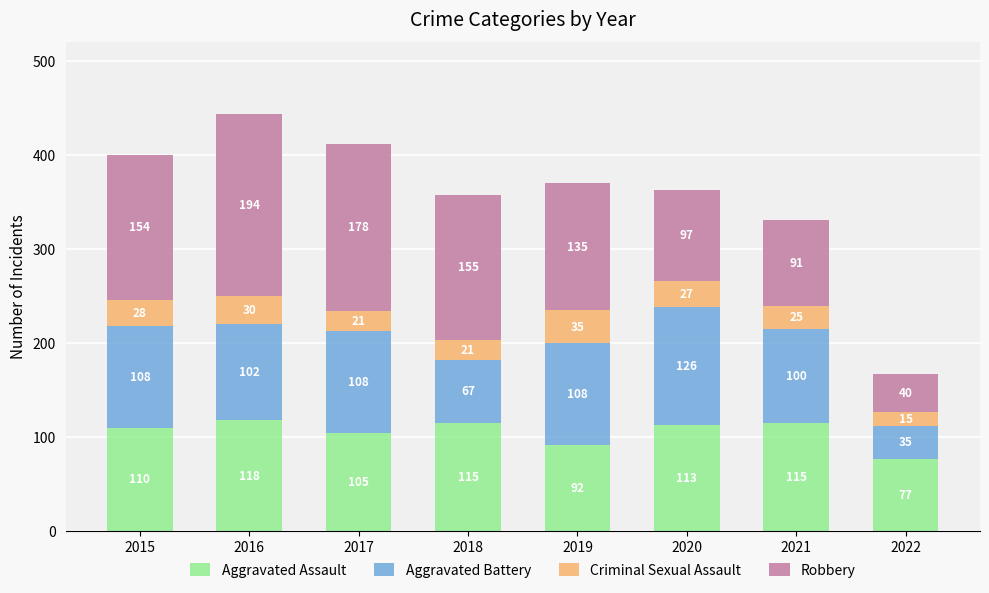

What are all the series names shown in the legend?

Aggravated Assault, Aggravated Battery, Criminal Sexual Assault, Robbery